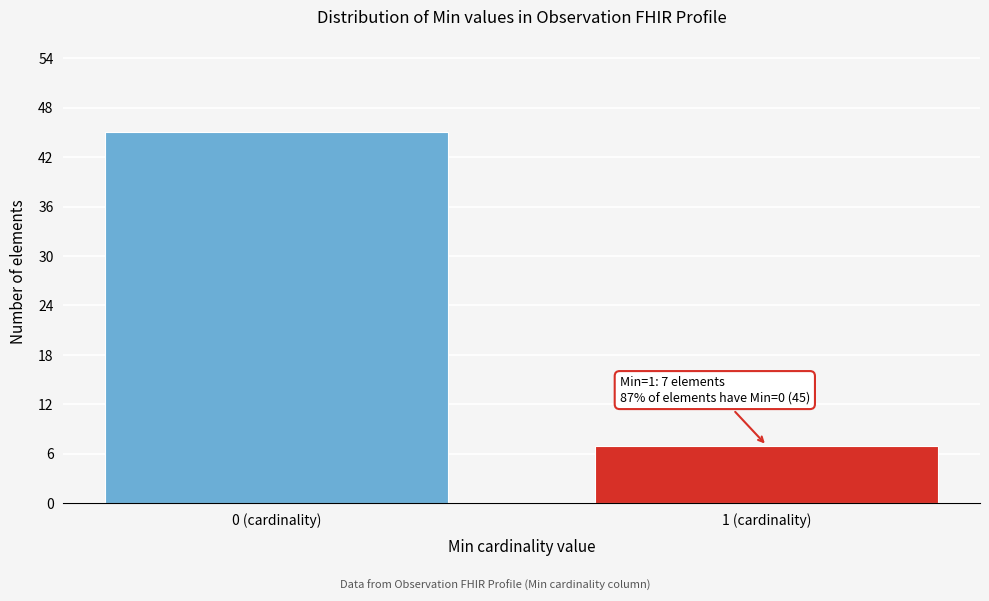

Reading right to left, what are all the values shown in this chart?

7	45